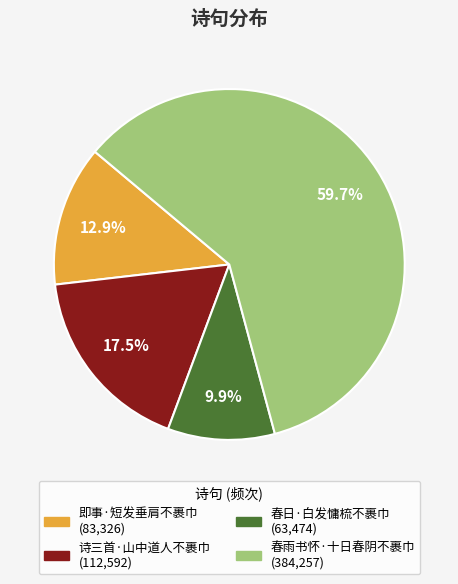

How many slices are in this pie chart?

4